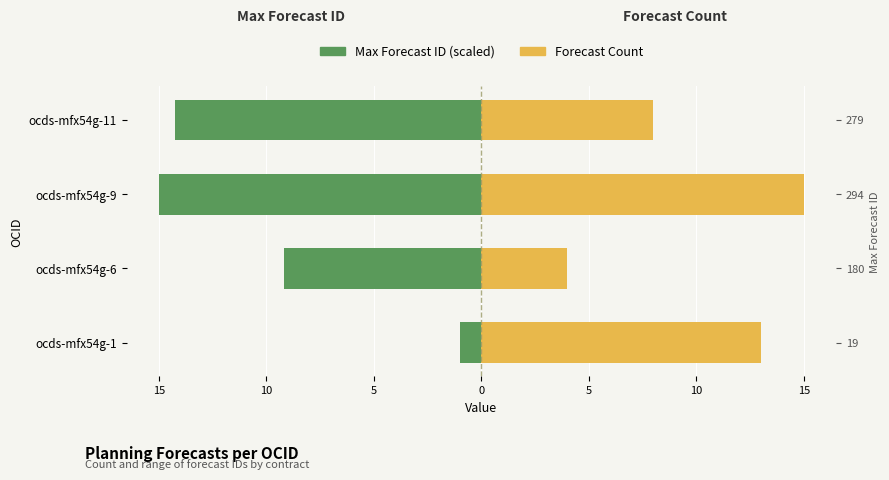

True or false: Max Forecast ID (scaled) has a value of -1.0 at ocds-mfx54g-1.

True